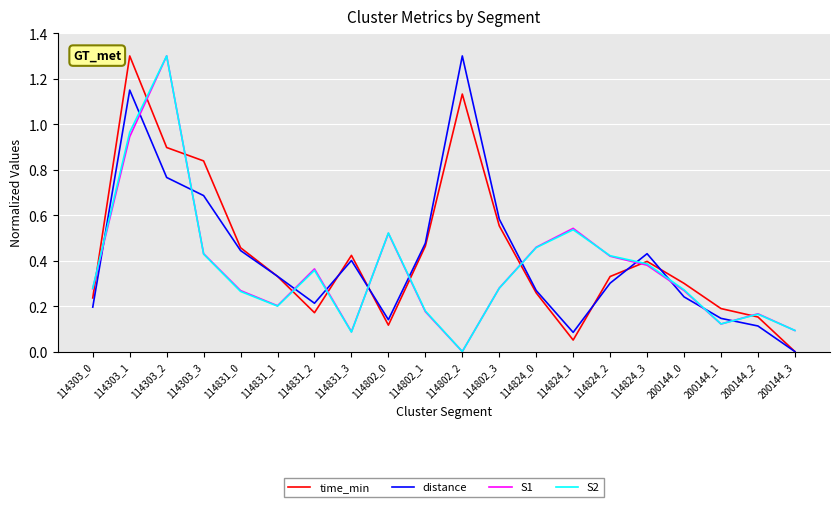

How many series are shown in this chart?

4